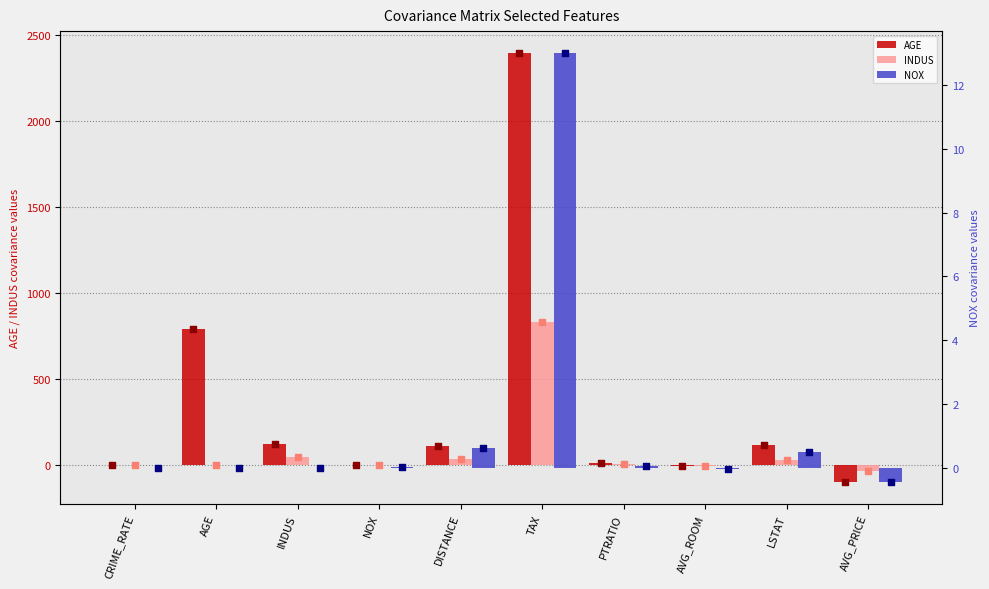

What is the total value across all series at LSTAT?

150.8